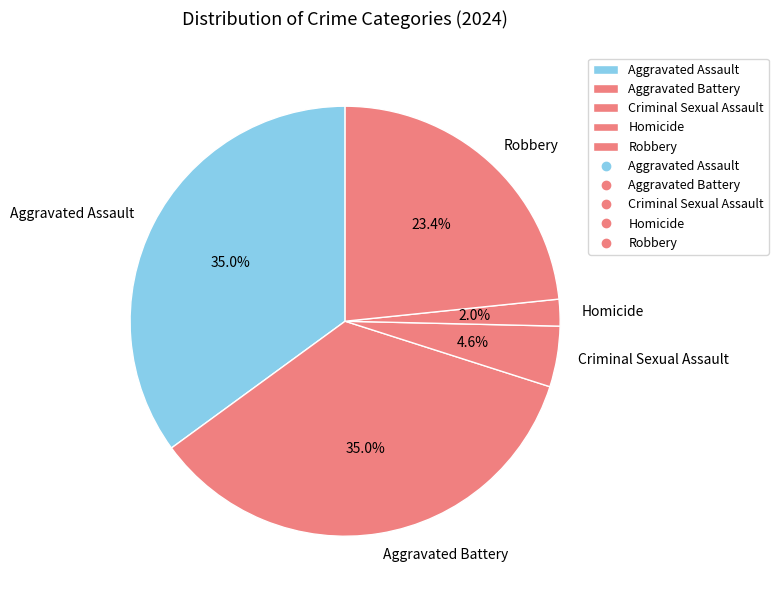

What is the ratio of the value at Aggravated Assault to the value at Homicide?

17.5